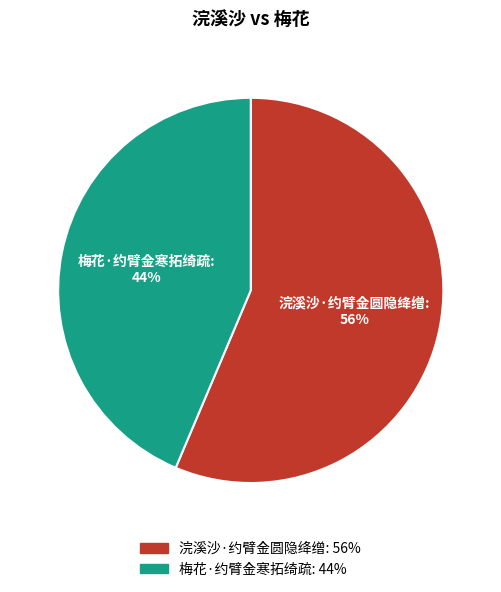

Does 浣溪沙·约臂金圆隐绛缯 account for over 50% of the chart?

Yes